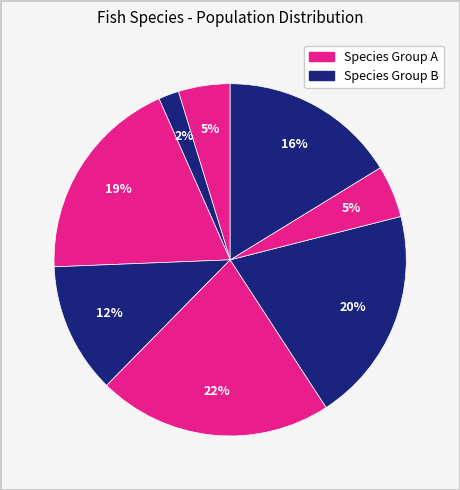

Count the number of slices in the pie.

8